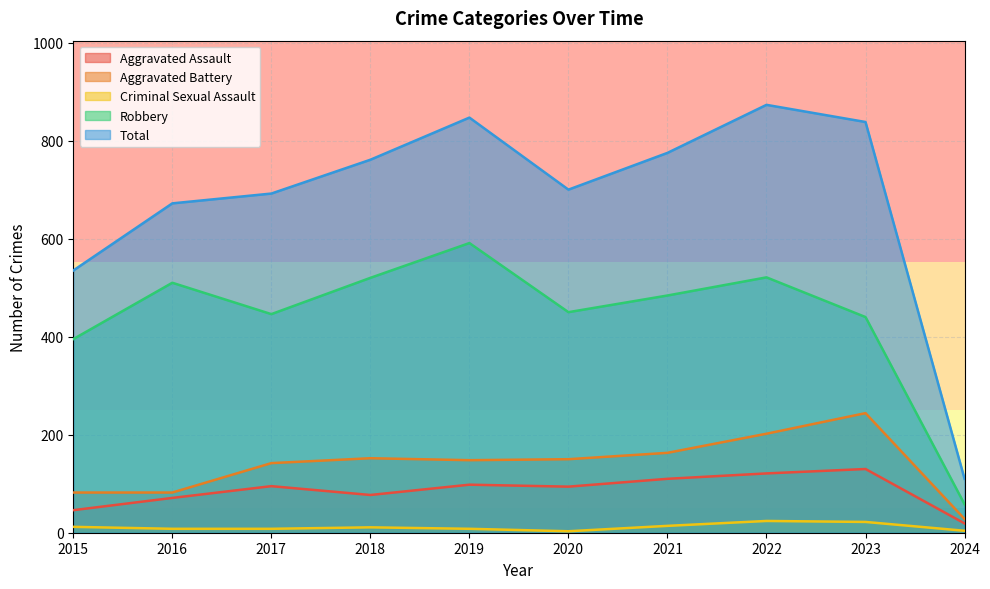

Which has a higher value, 2020 or 2017?

2017